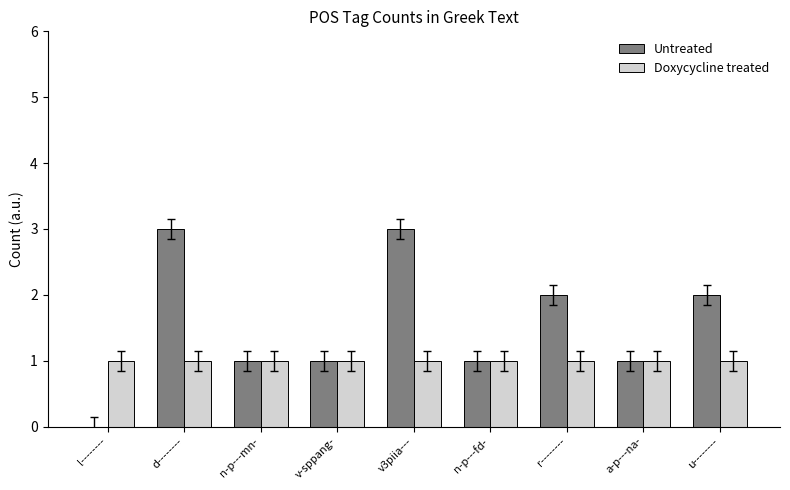

What is the sum of the Untreated values at n-p---mn- and l--------?

1